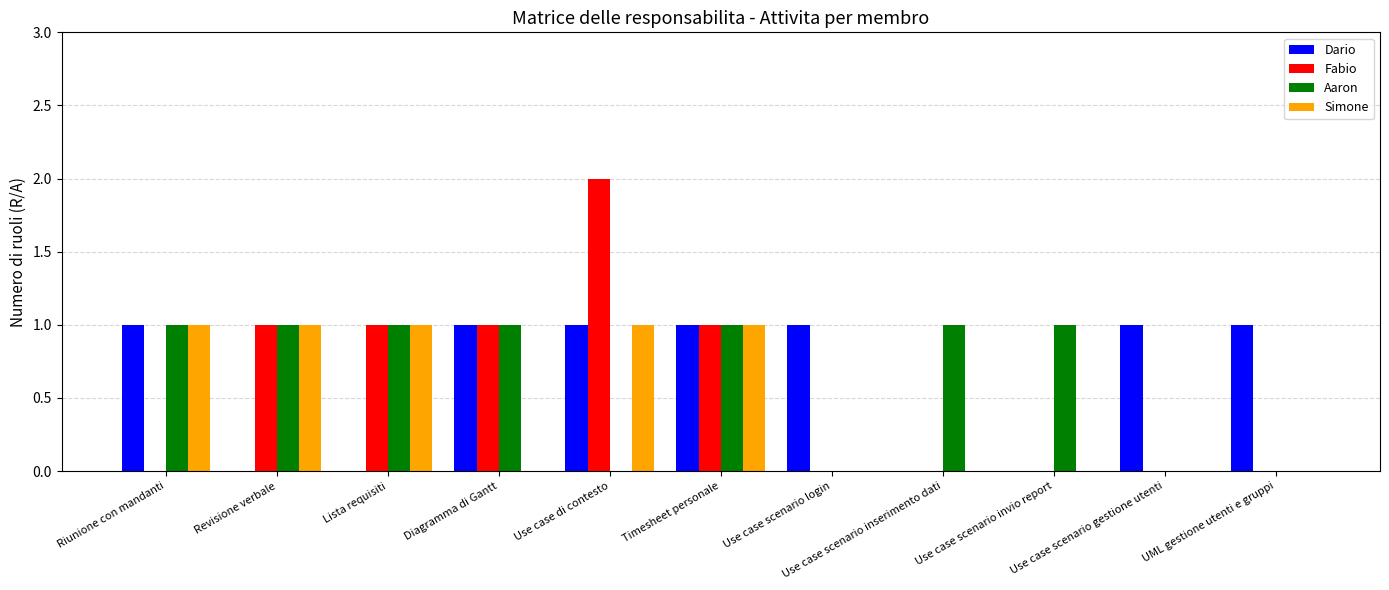

Is the value of Fabio at Riunione con mandanti greater than the value of Dario at UML gestione utenti e gruppi?

No